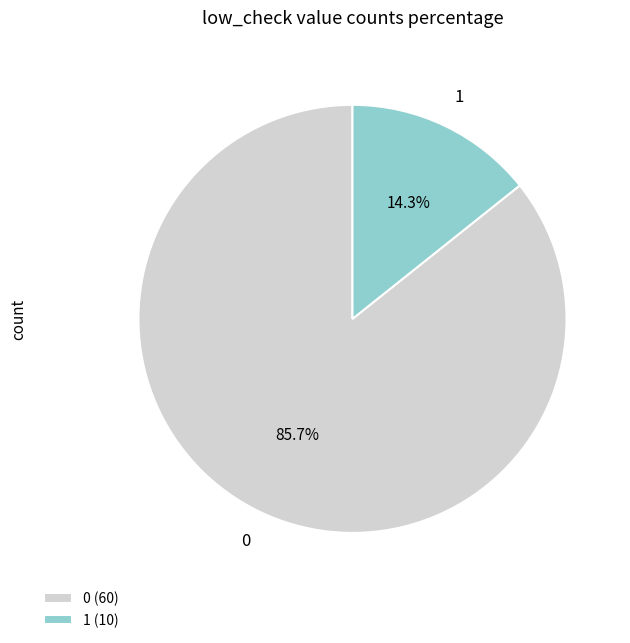

What is the total percentage of 0 (60) and 1 (10)?

100.0%